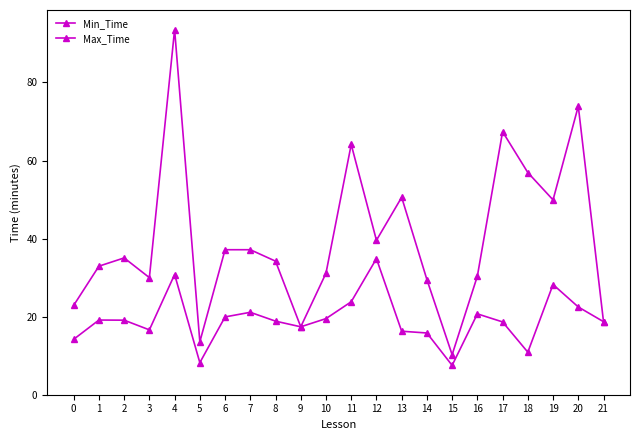

True or false: Min_Time and Max_Time cross at least once.

False